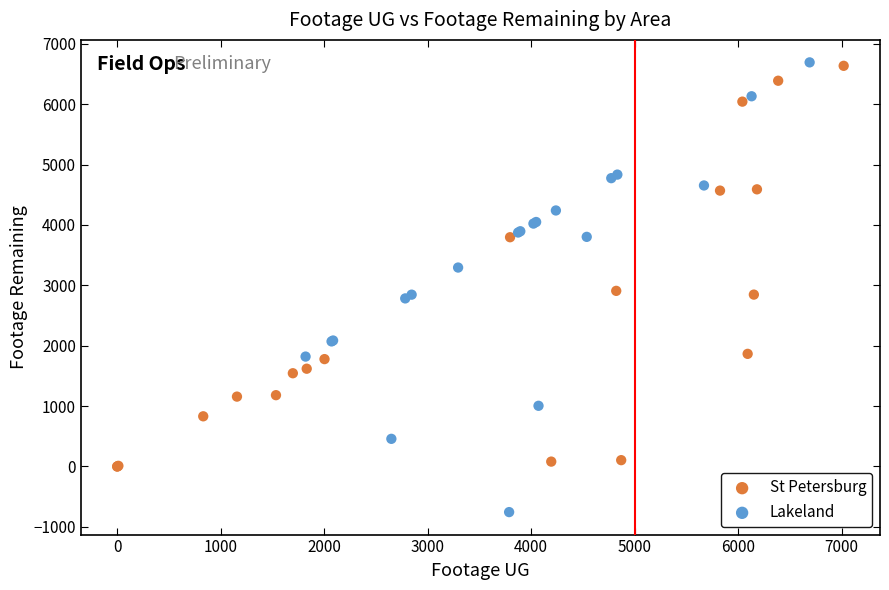

Which series reaches the minimum Y coordinate?

Lakeland